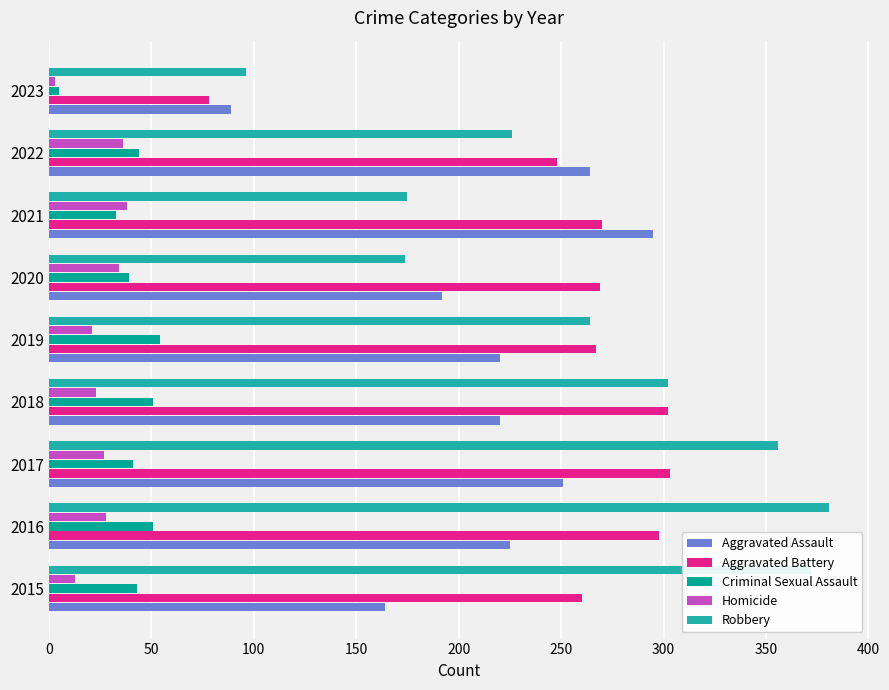

At which label is Aggravated Assault closest to 192?

2020